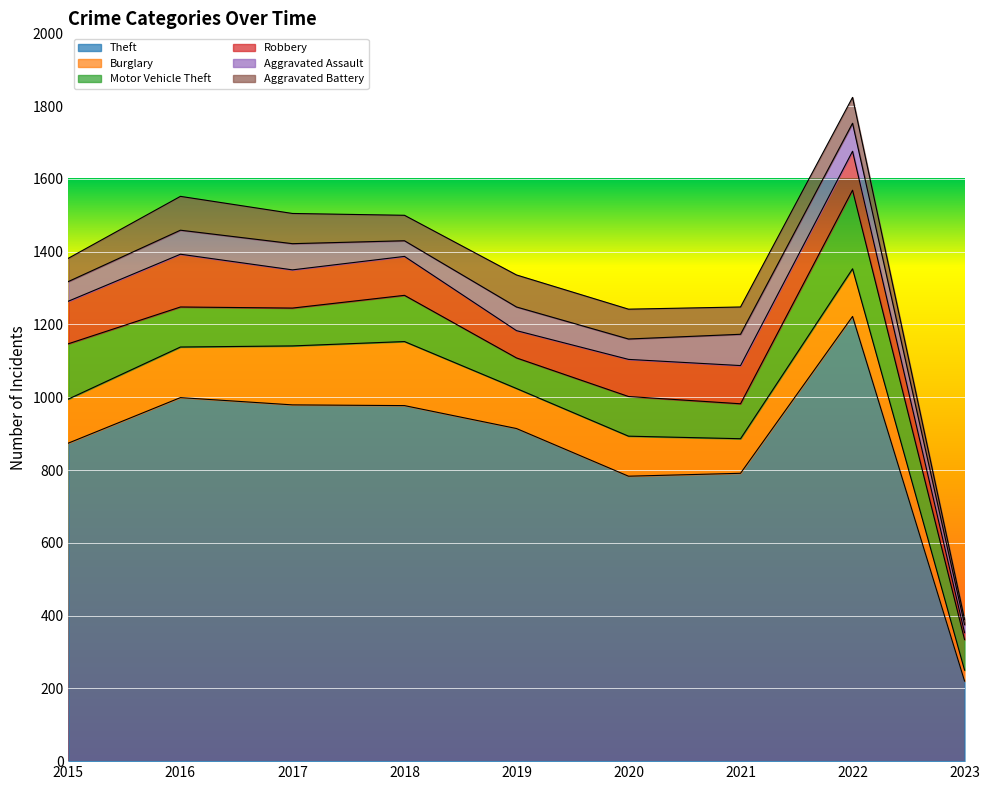

What is the value of the Robbery point at the 6th from the left?

102